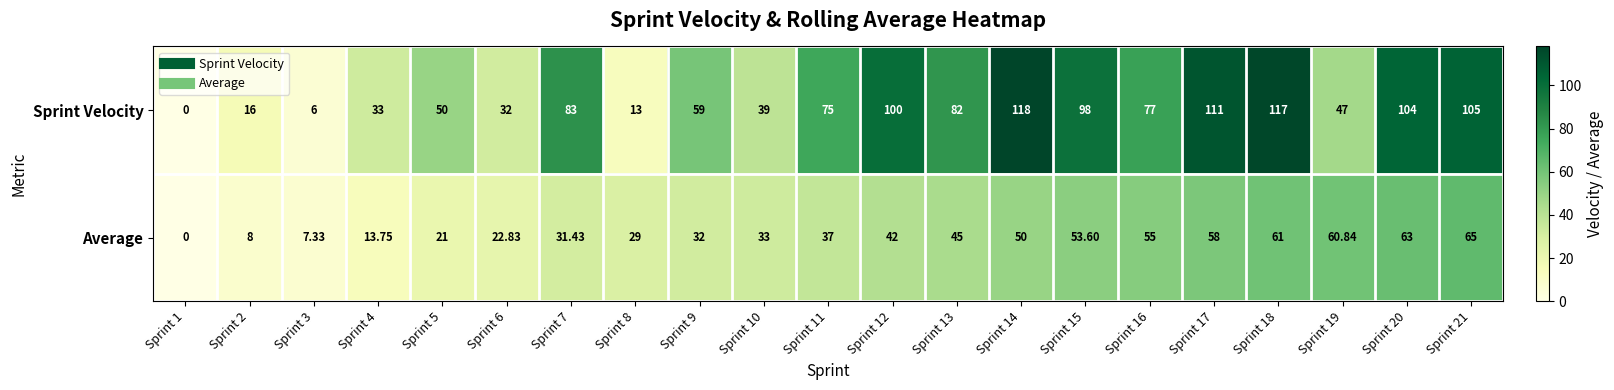

Is the value of Average at Sprint 4 greater than the value of Sprint Velocity at Sprint 8?

Yes